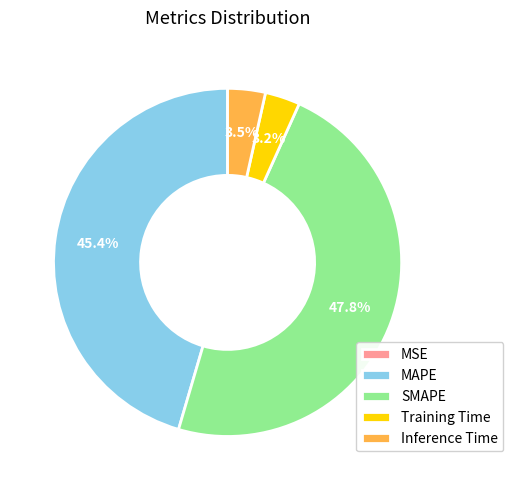

What percentage do Inference Time and MAPE together represent?

48.9%